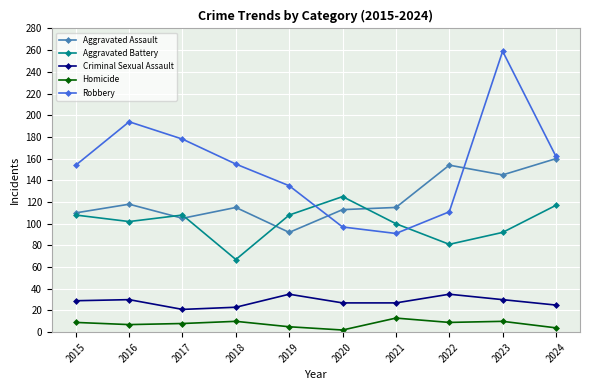

At 2023, list the series in order from smallest to largest.

Homicide, Criminal Sexual Assault, Aggravated Battery, Aggravated Assault, Robbery